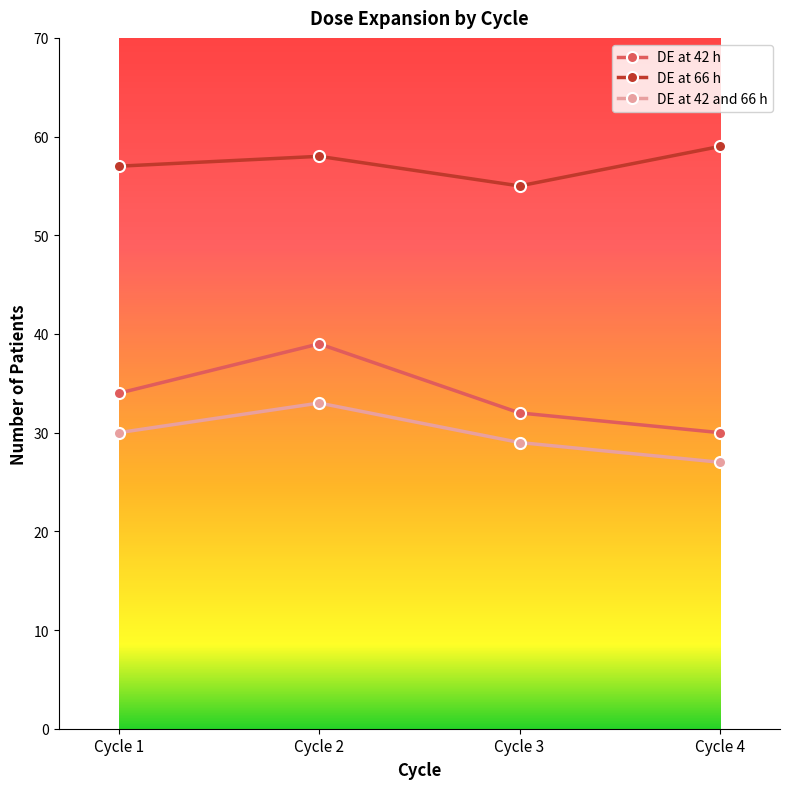

How many categories are shown in the chart?

4